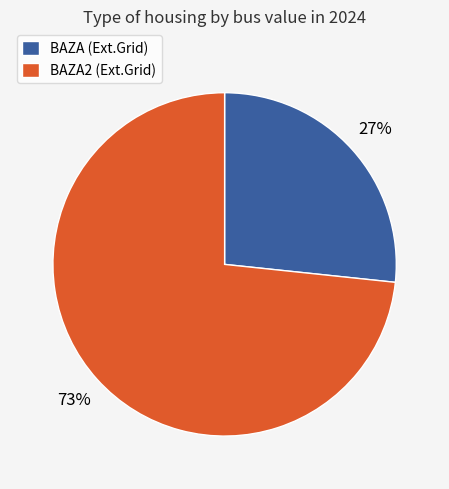

To the nearest percent, what portion does BAZA2 (Ext.Grid) represent?

73%